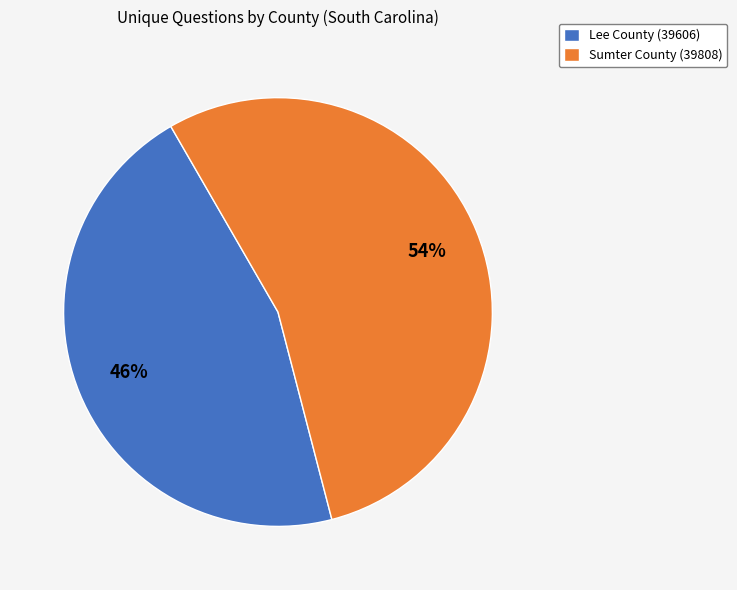

Combined, do Lee County (39606) and Sumter County (39808) account for over 50%?

Yes